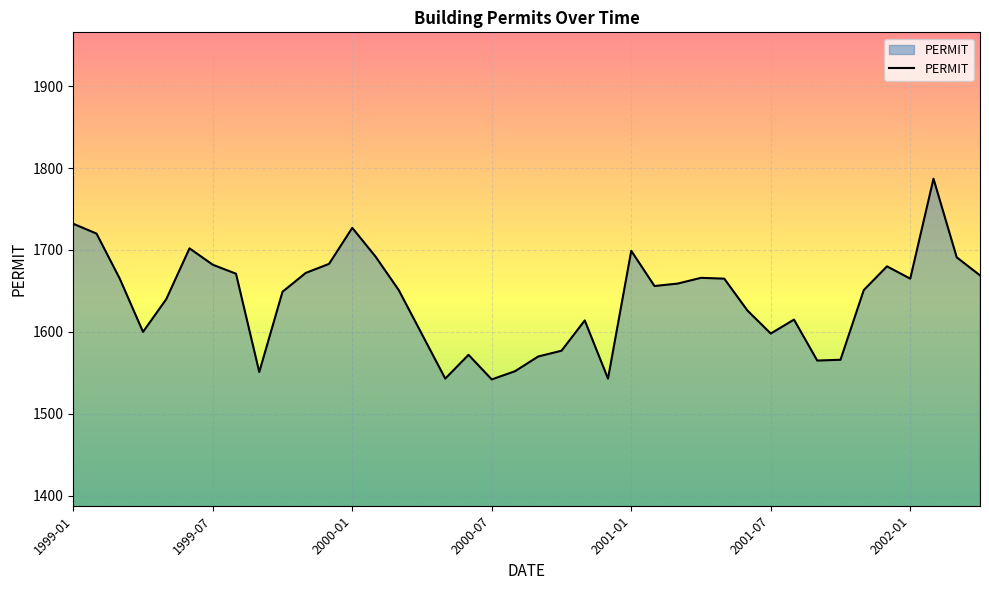

What is the difference between the maximum and minimum values?

245